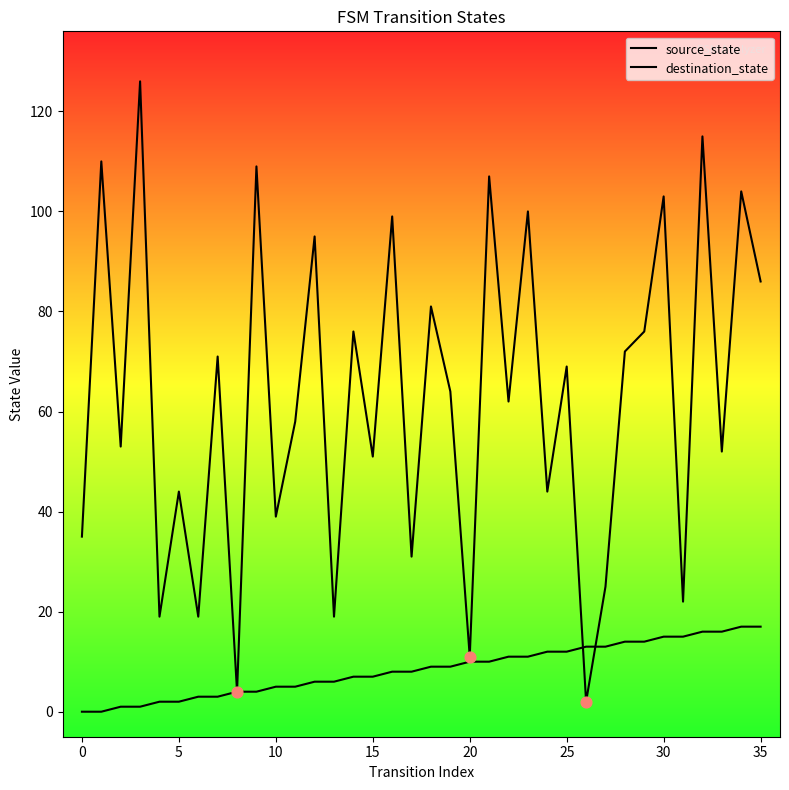

Which series has the largest Y range (max minus min)?

destination_state